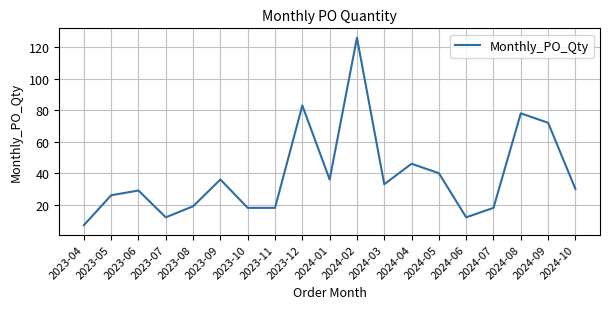

At which category does the data reach its first local peak?

2023-06